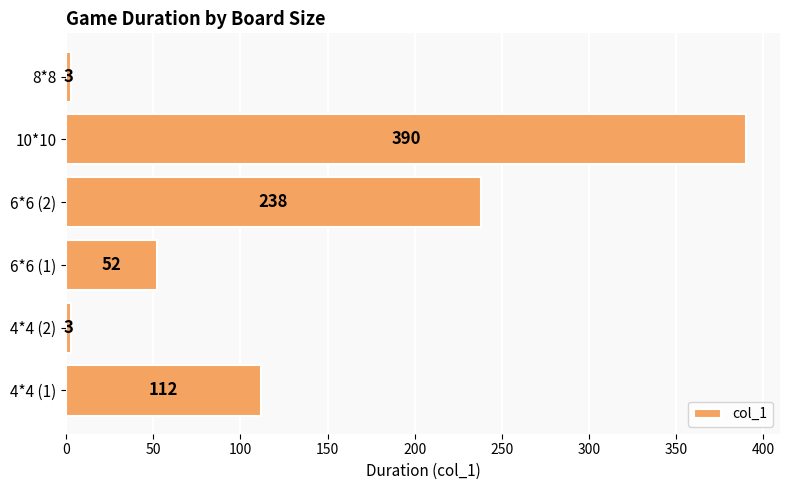

Count the values in the range 3 to 238.

5